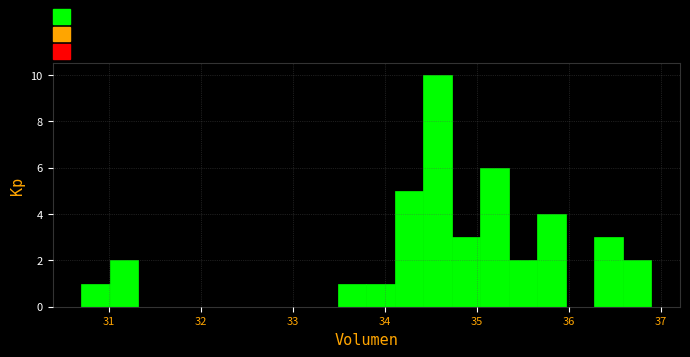

Around what value on the x-axis is the tallest bar? Give the approximate position of its centre, as read against the axis.

34.6